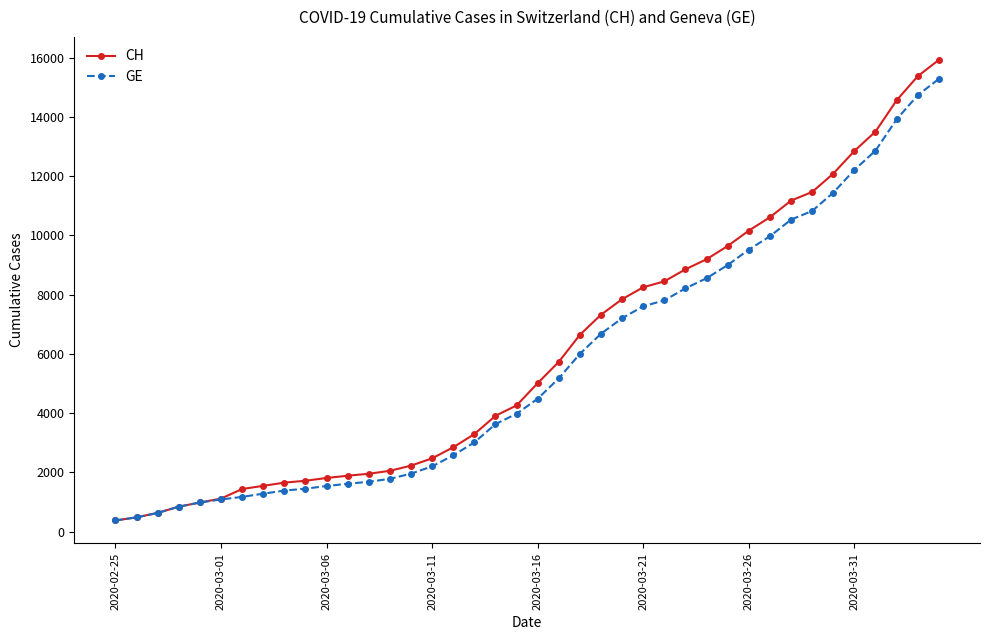

Count the number of categories in the chart.

40